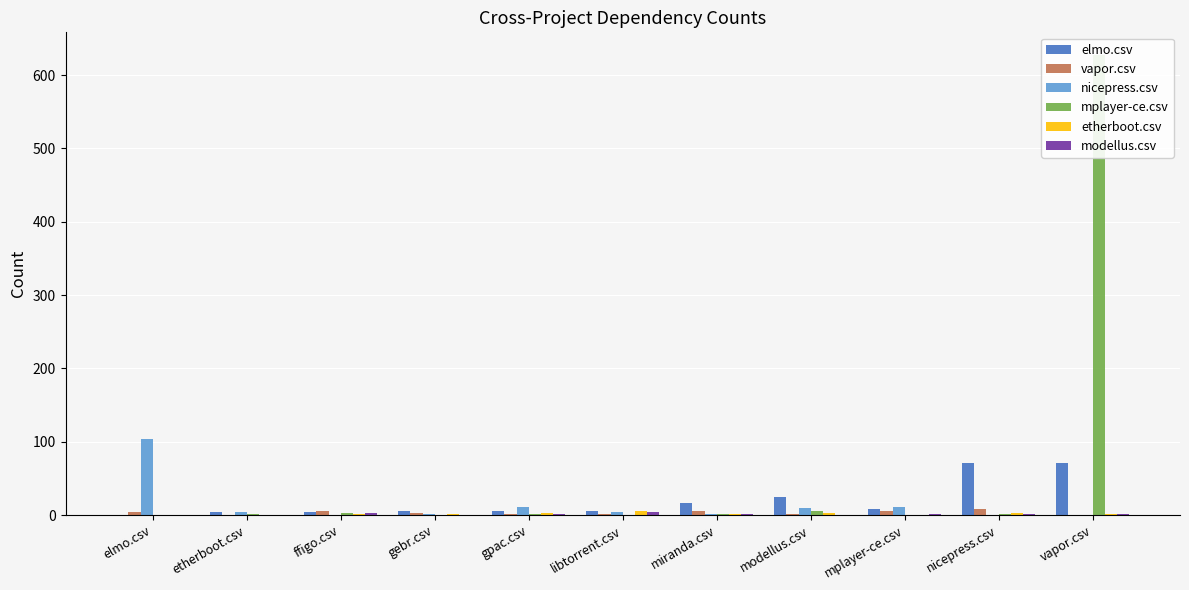

What is the spread (max minus min) of values at modellus.csv?

25